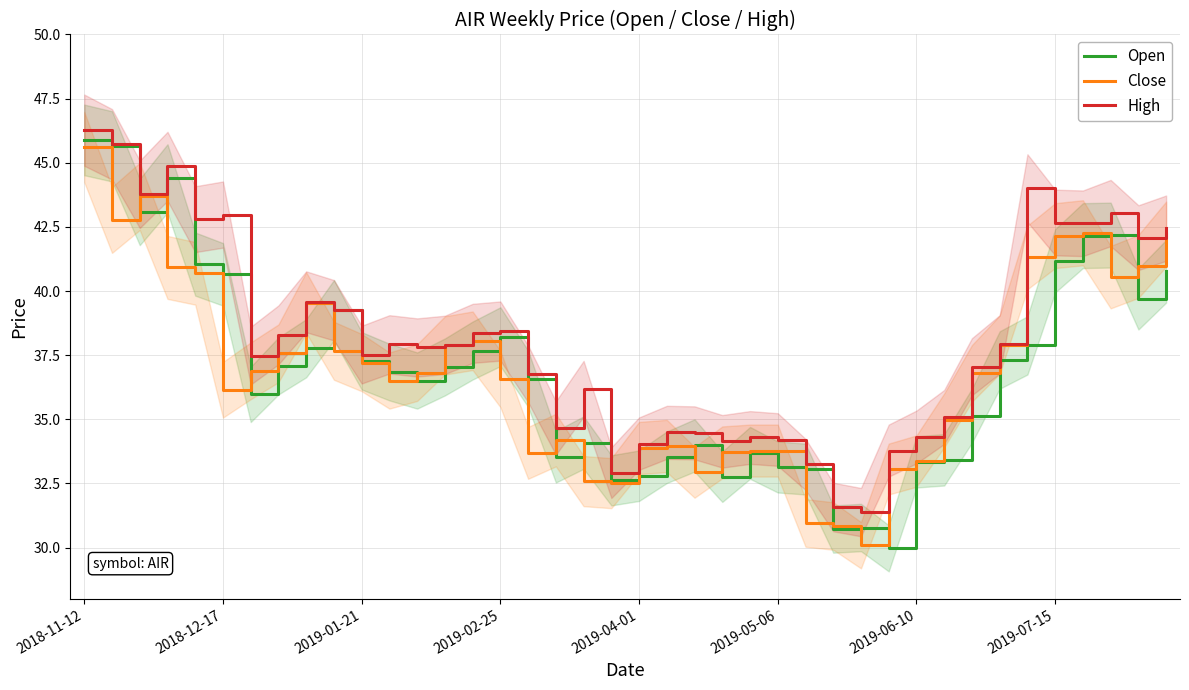

What is the lowest value of the Open series?

30.0